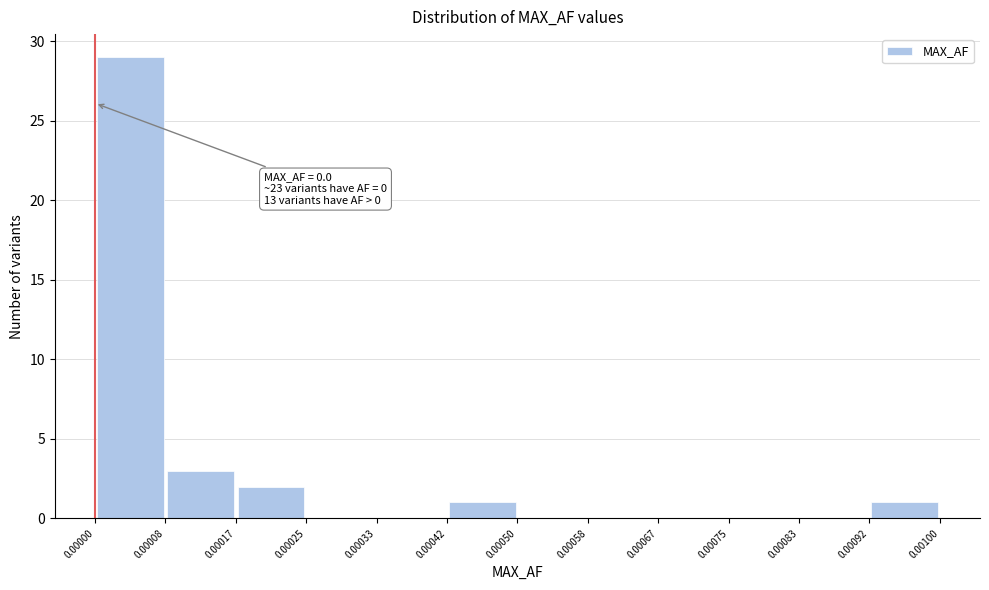

Which range on the x-axis has the tallest bar?

0.00000 to 0.00008